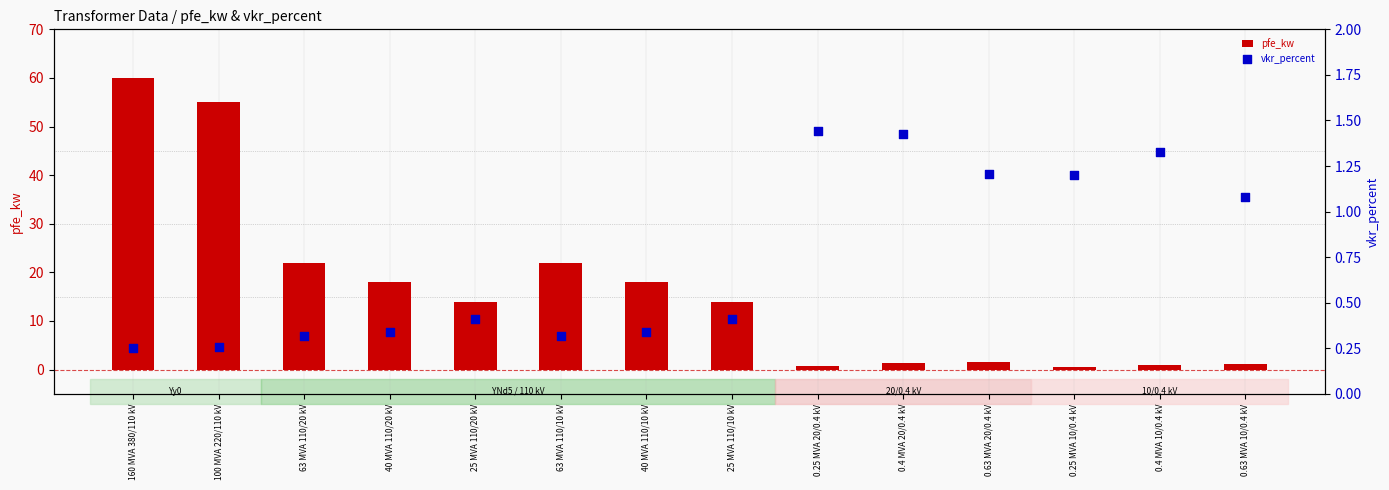

Which series has the widest spread of Y values?

pfe_kw